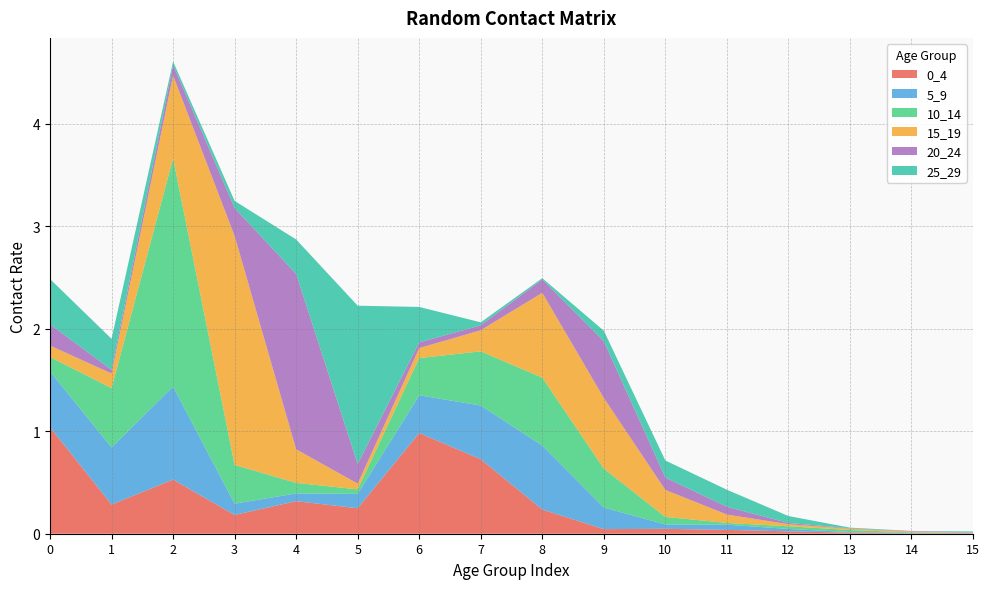

Reading left to right, list all the values displayed in this chart.

0_4: 0=1.0	1=0.3	2=0.5	3=0.2	4=0.3	5=0.2	6=1.0	7=0.7	8=0.2	9=0.0	10=0.0	11=0.0	12=0.0	13=0.0	14=0.0	15=0.0
5_9: 0=0.5	1=0.6	2=0.9	3=0.1	4=0.1	5=0.1	6=0.4	7=0.5	8=0.6	9=0.2	10=0.0	11=0.1	12=0.0	13=0.0	14=0.0	15=0.0
10_14: 0=0.1	1=0.6	2=2.2	3=0.4	4=0.1	5=0.0	6=0.4	7=0.5	8=0.7	9=0.4	10=0.1	11=0.0	12=0.0	13=0.0	14=0.0	15=0.0
15_19: 0=0.1	1=0.1	2=0.8	3=2.2	4=0.3	5=0.1	6=0.1	7=0.2	8=0.8	9=0.7	10=0.3	11=0.1	12=0.0	13=0.0	14=0.0	15=0.0
20_24: 0=0.2	1=0.0	2=0.1	3=0.3	4=1.7	5=0.2	6=0.1	7=0.0	8=0.1	9=0.6	10=0.1	11=0.1	12=0.0	13=0.0	14=0.0	15=0.0
25_29: 0=0.4	1=0.3	2=0.0	3=0.1	4=0.3	5=1.5	6=0.3	7=0.0	8=0.0	9=0.1	10=0.2	11=0.2	12=0.1	13=0.0	14=0.0	15=0.0